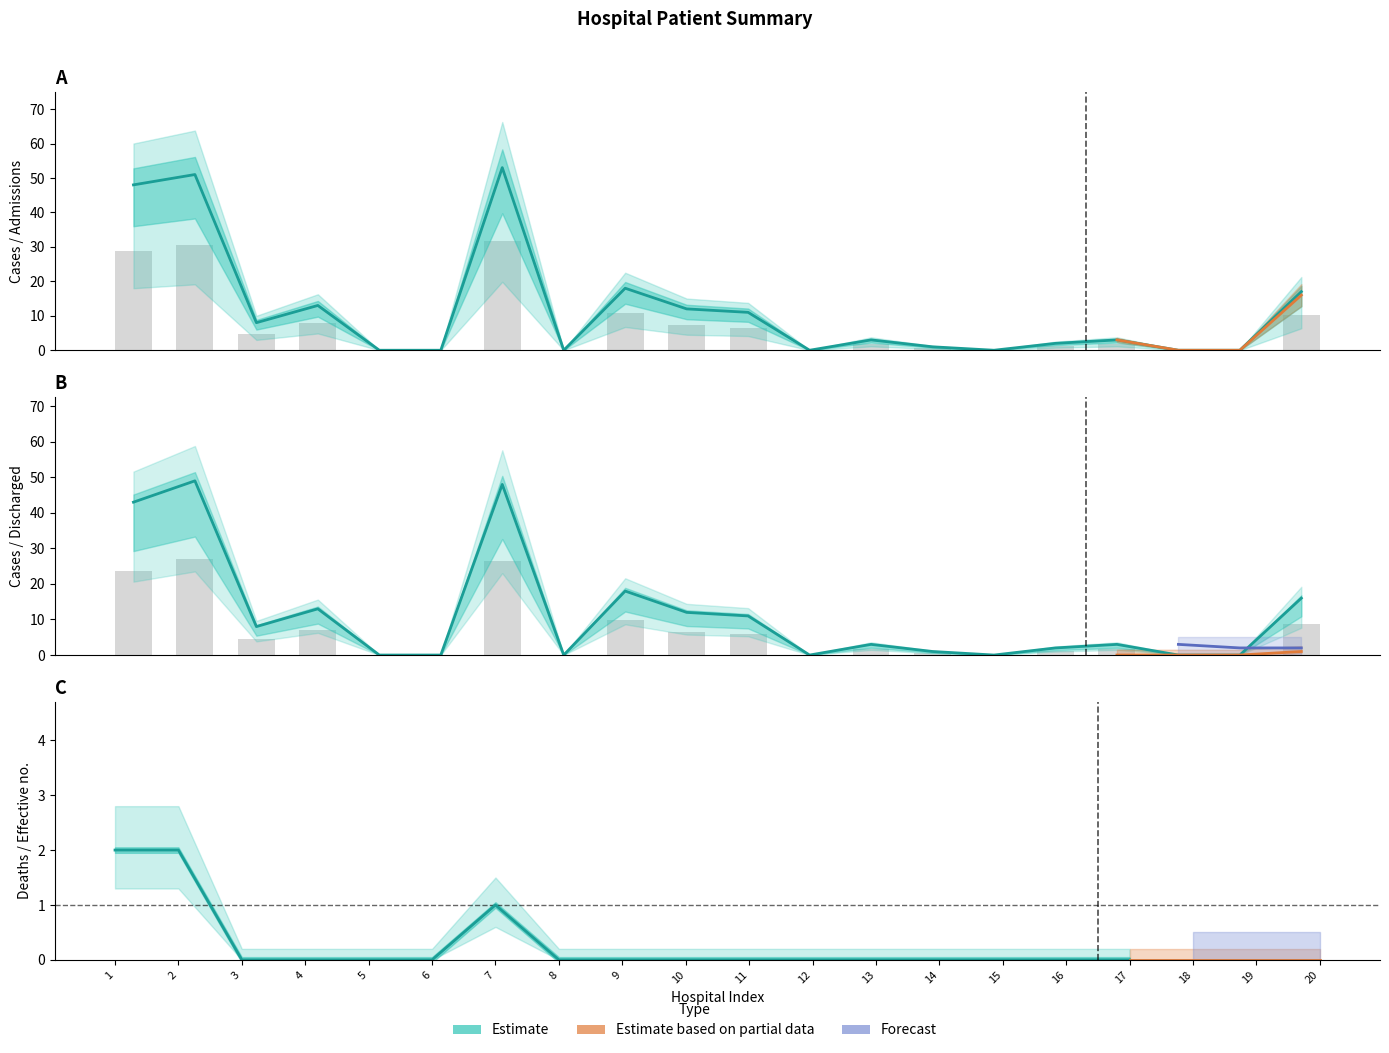

How many data points in Discharged (col_8) are above 3?

9